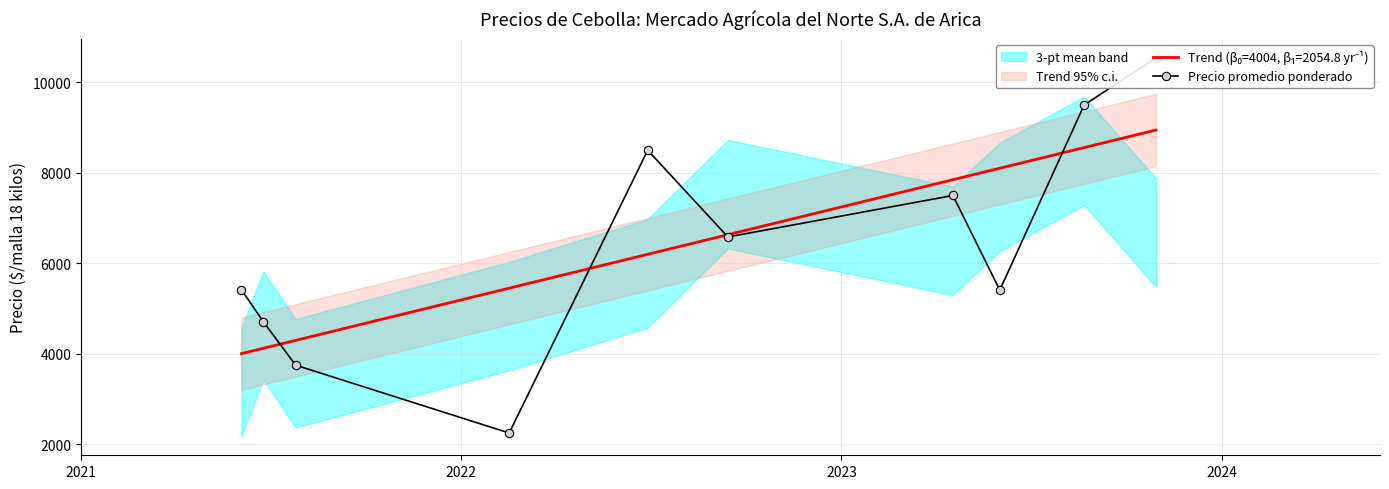

What is the value of the 4th point from the left?

2250.0